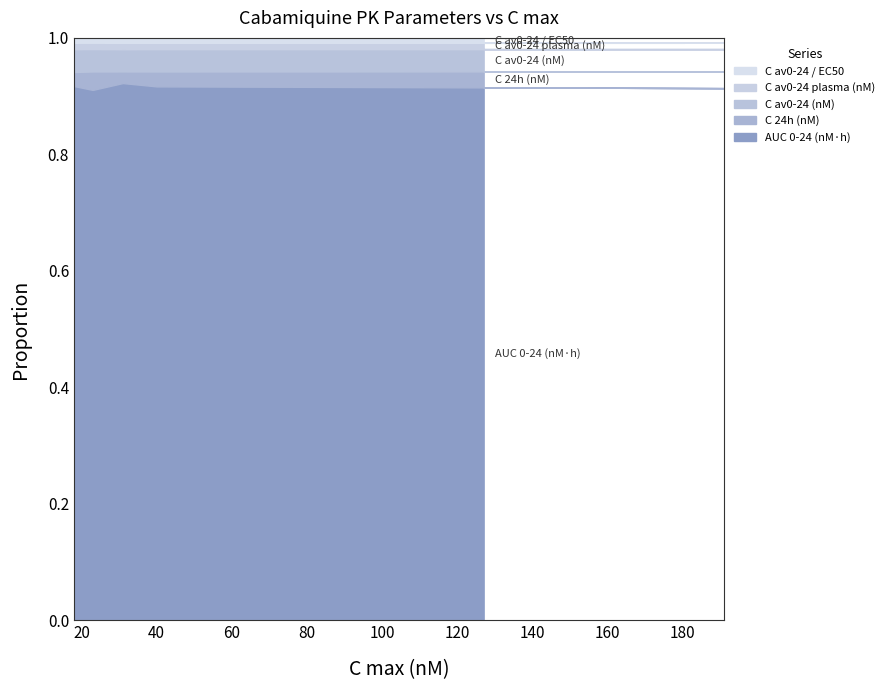

At which label is C 24h (nM) closest to 52?

127